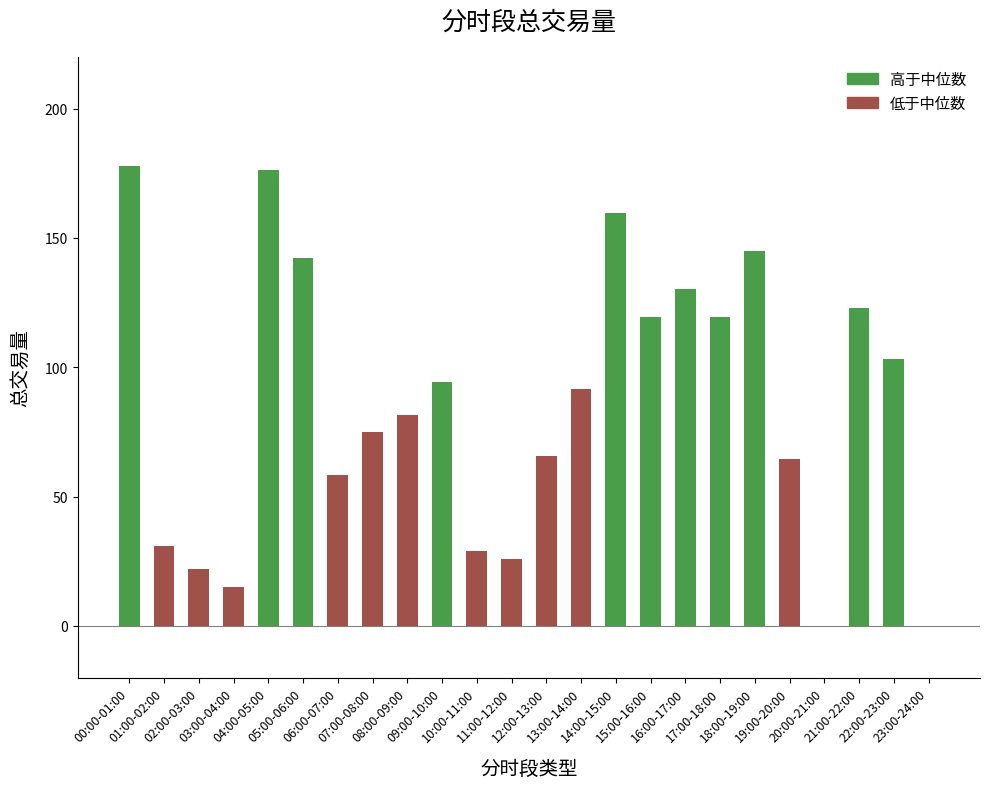

Approximately how many times larger is the value at 01:00-02:00 compared to 18:00-19:00?

0.2